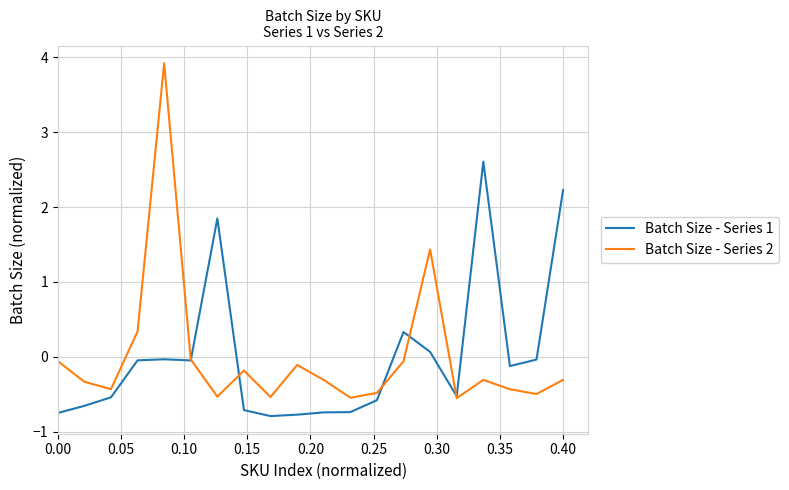

Rank the series by their maximum value, from highest to lowest.

Batch Size - Series 2, Batch Size - Series 1